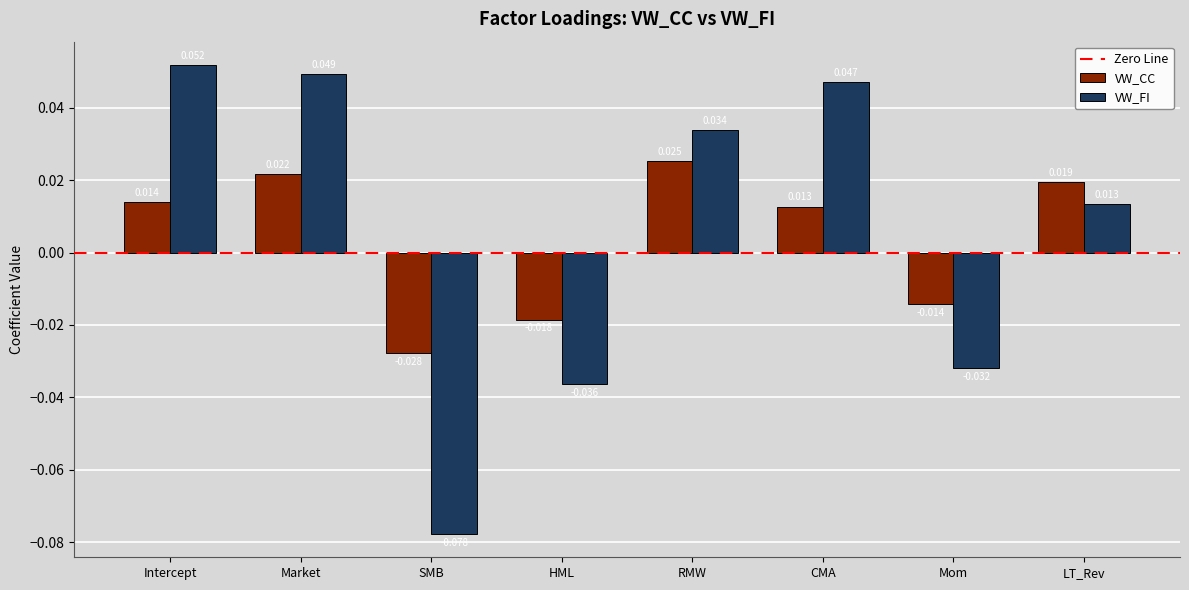

How many categories are shown in the chart?

8